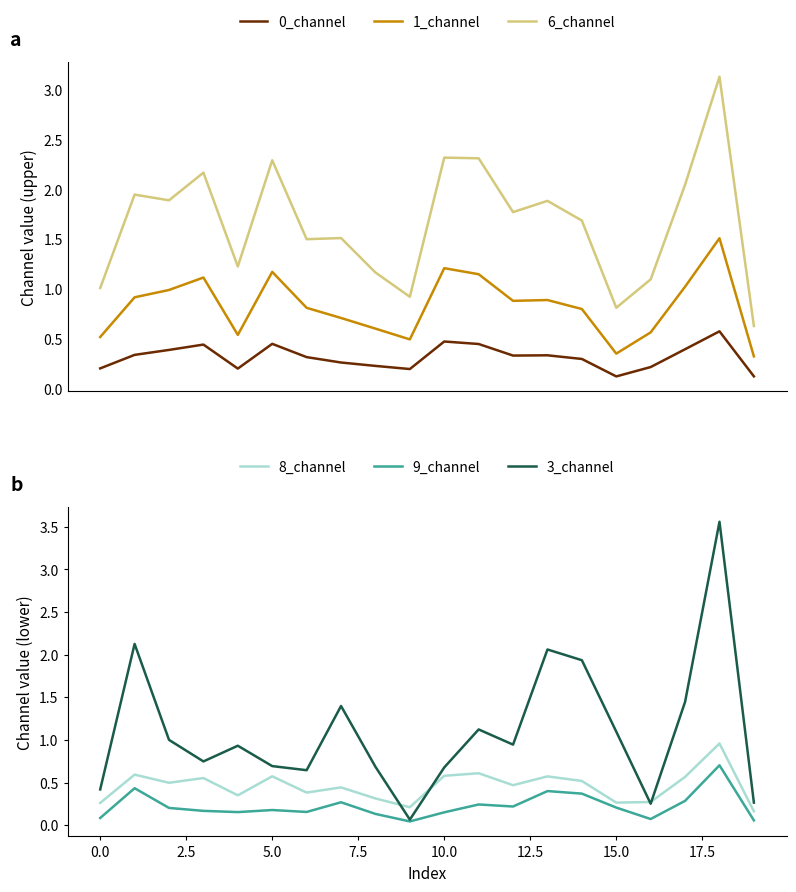

At which category is the sum across all series the highest?

18